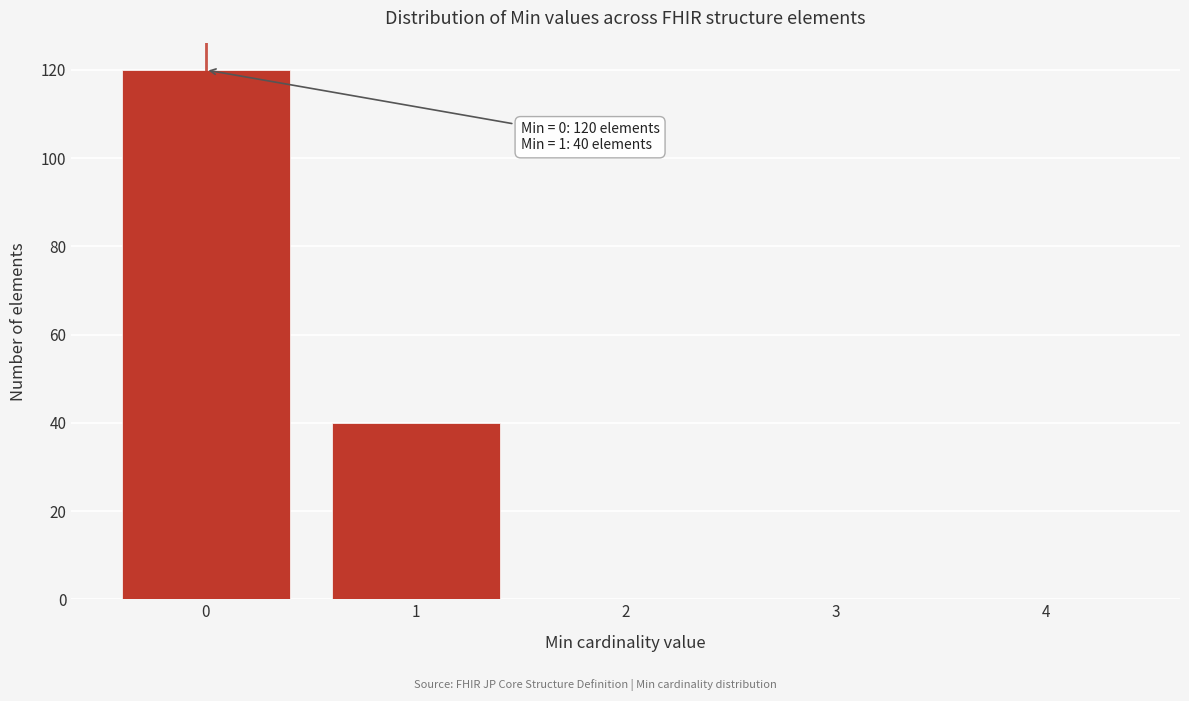

Reading right to left, list all the values displayed in this chart.

4=0	3=0	2=0	1=40	0=120